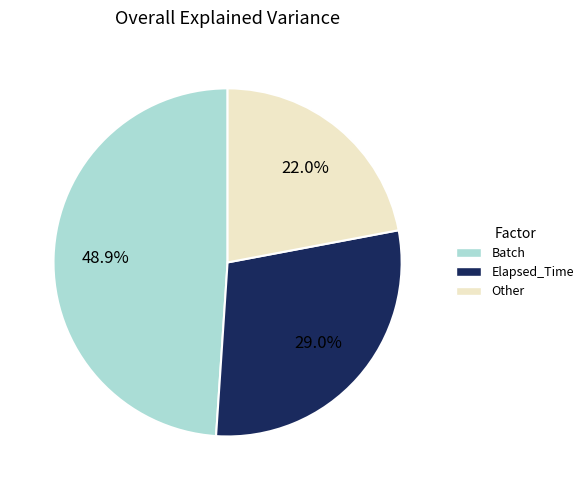

What is the ratio of the value at Elapsed_Time to the value at Batch?

0.6